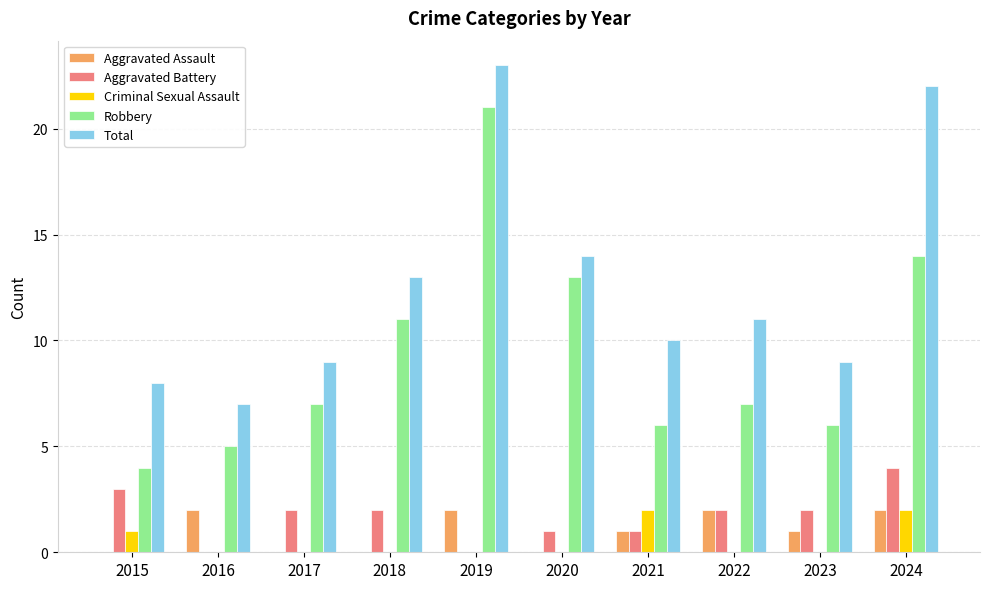

What is the highest value of the Aggravated Assault series?

2